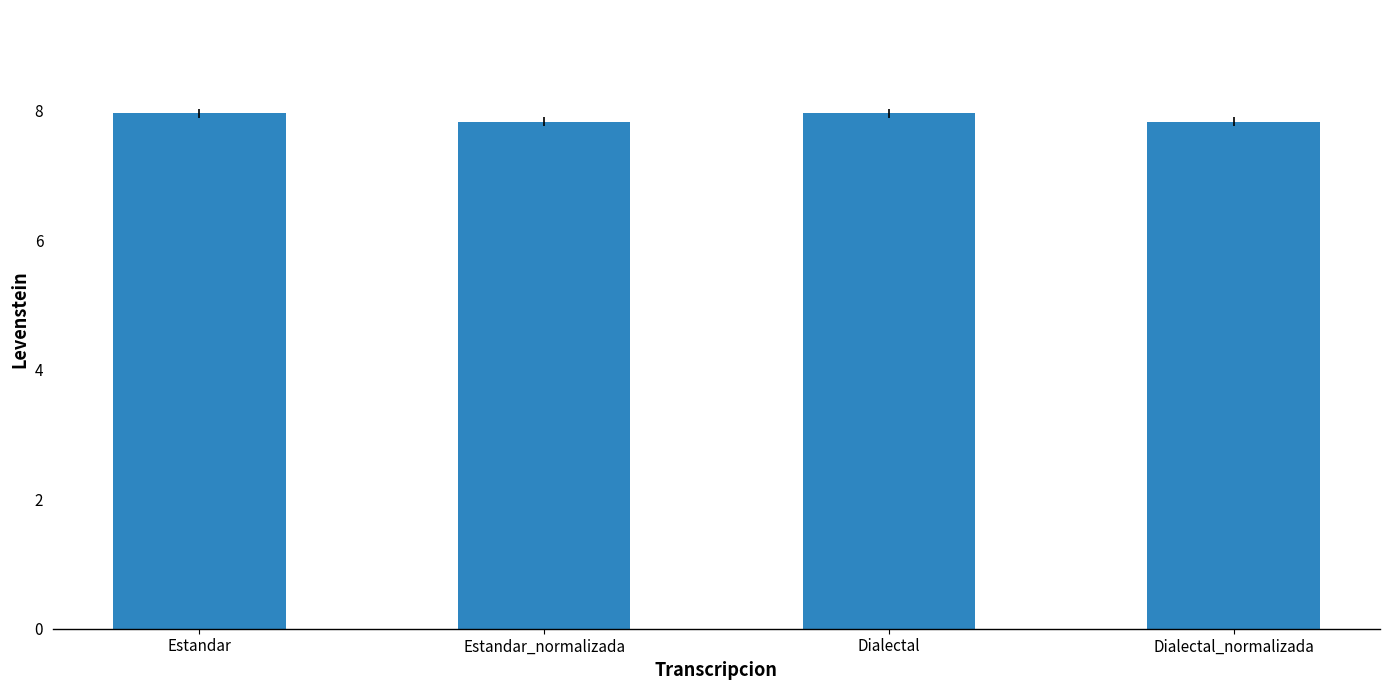

The value at Dialectal_normalizada is 7.8. True or false?

True